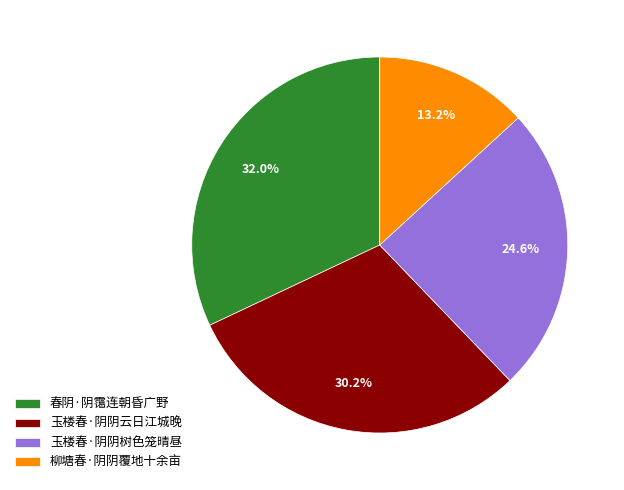

Rank the categories by value from lowest to highest.

柳塘春·阴阴覆地十余亩, 玉楼春·阴阴树色笼晴昼, 玉楼春·阴阴云日江城晚, 春阴·阴霭连朝昏广野